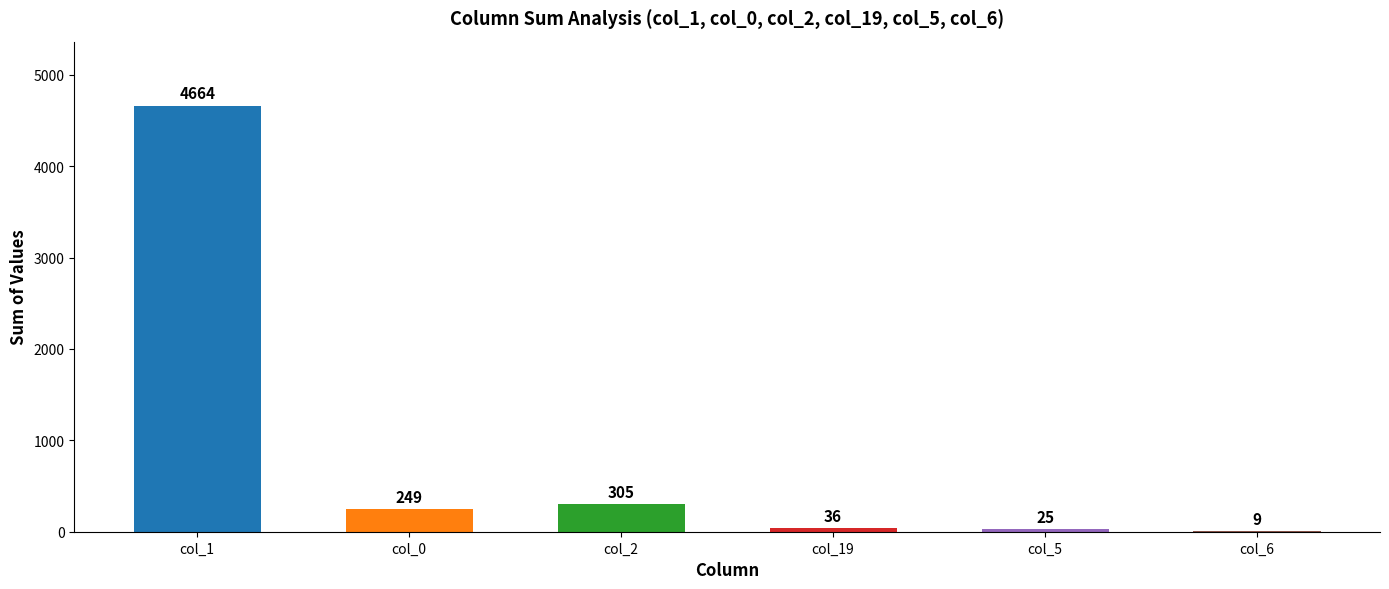

Approximately how many times larger is the value at col_1 compared to col_2?

15.3